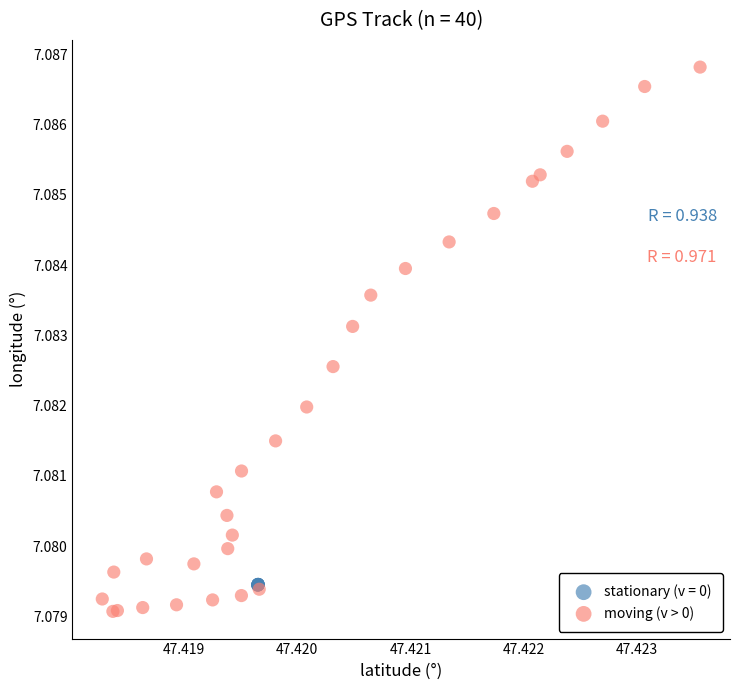

Which series reaches the minimum Y coordinate?

moving (v > 0)